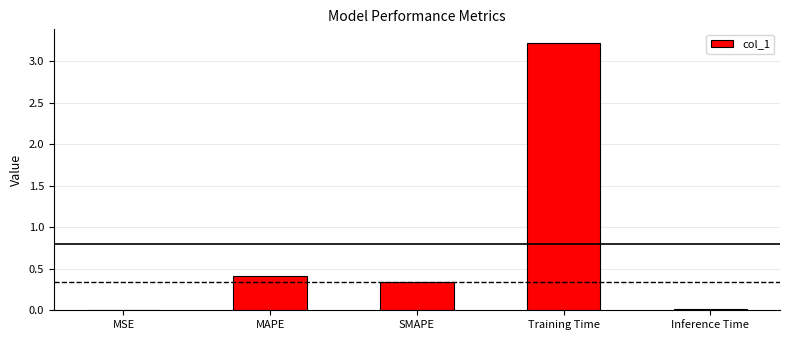

The value at Training Time is 0.7. True or false?

False